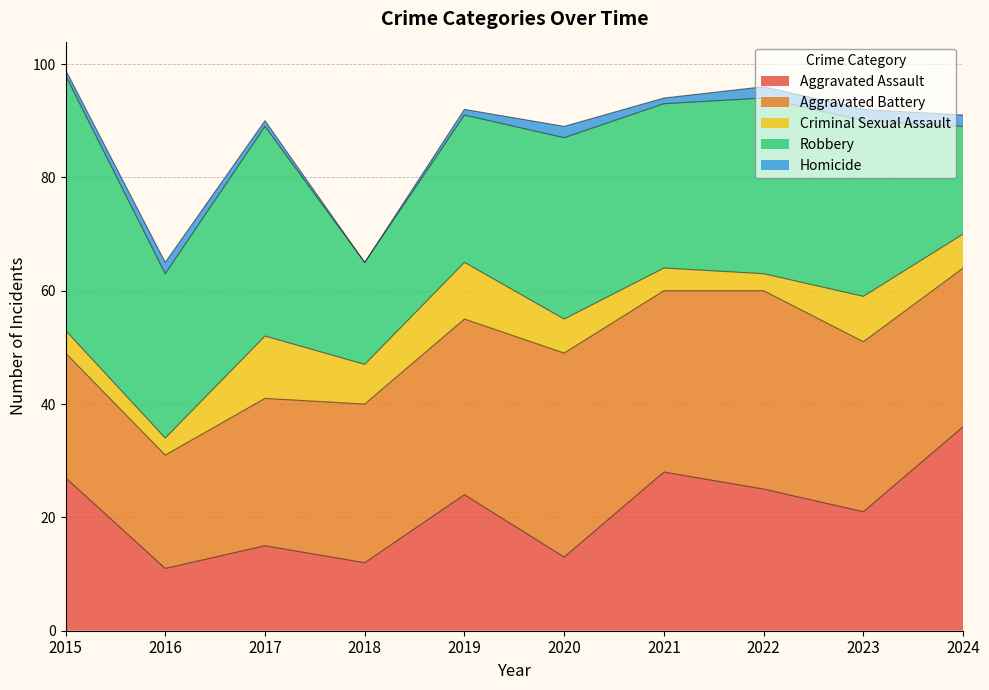

What is the minimum value for Aggravated Assault?

11